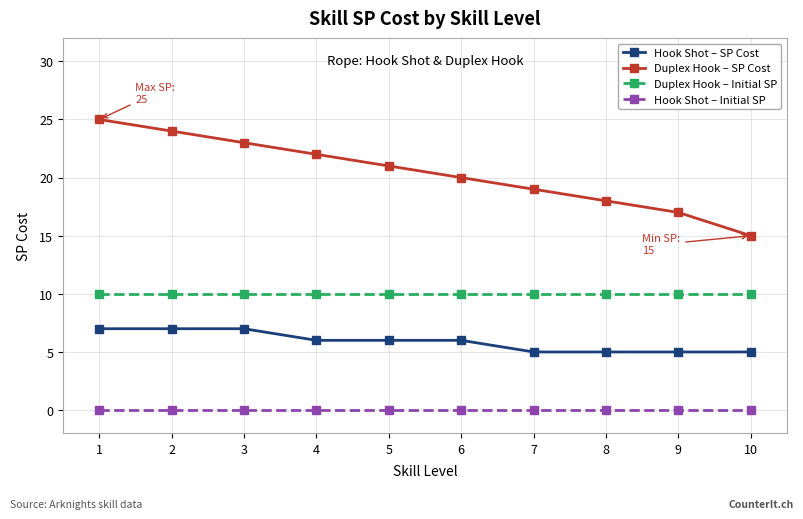

What is the maximum value shown in the chart?

25